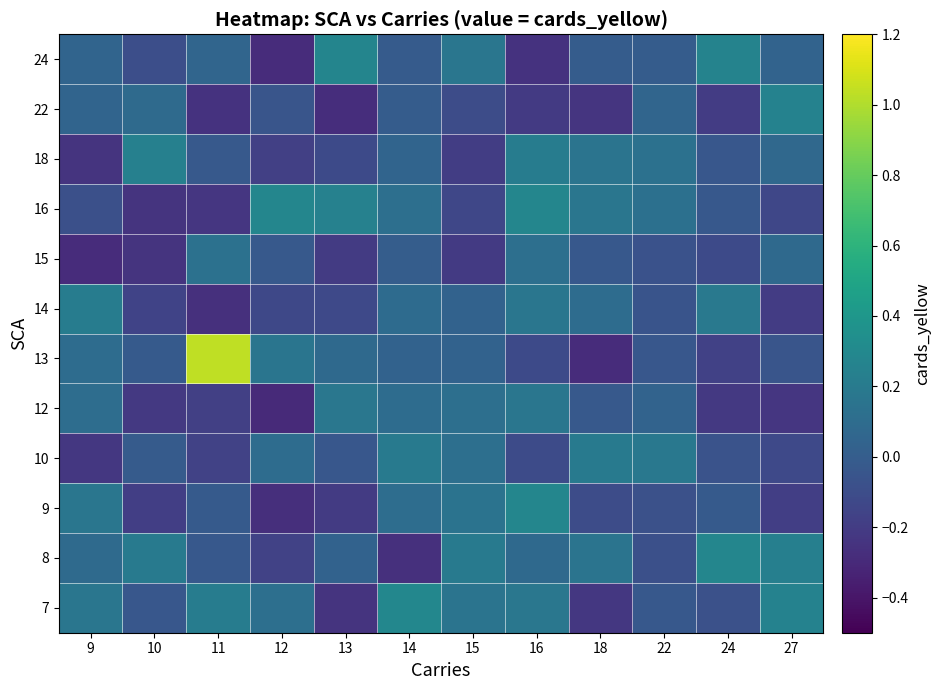

How many categories are shown in the chart?

12